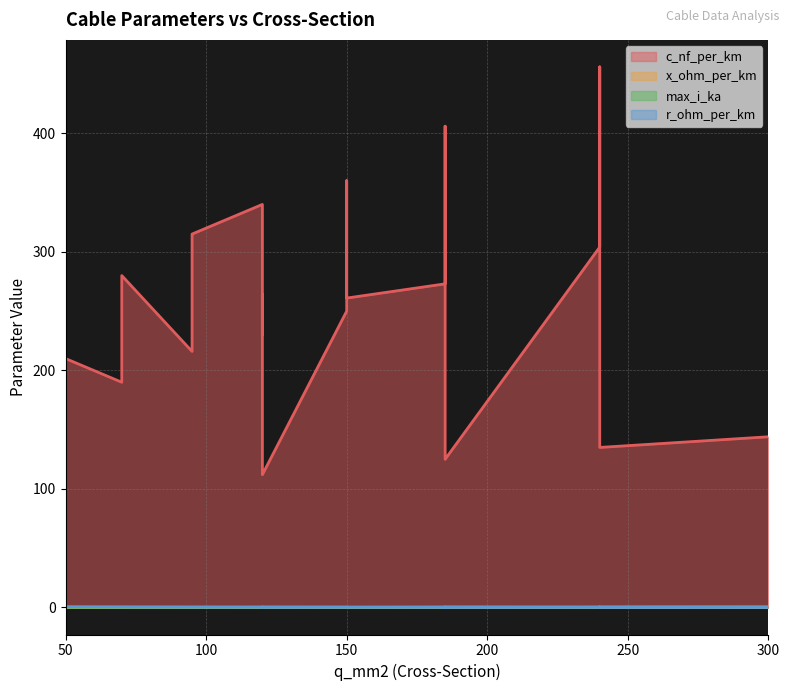

Where is max_i_ka nearest to the value 0?

50